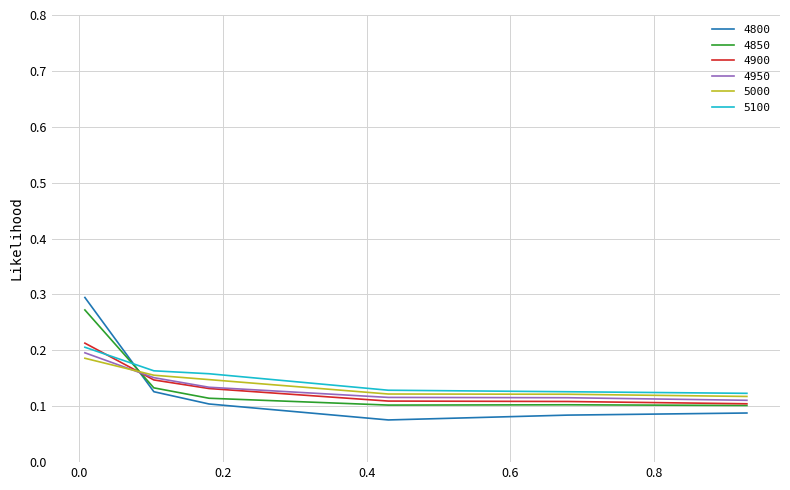

Which series ends up on top after the final intersection of 5100 and 4800?

5100